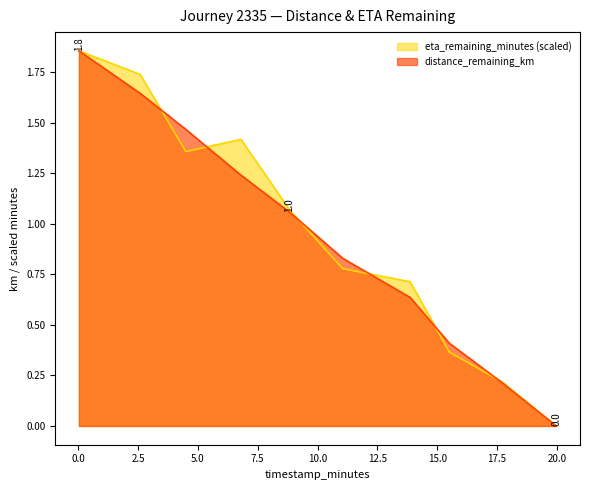

Is it true that eta_remaining_minutes equals 1.9 at 0.03?

True